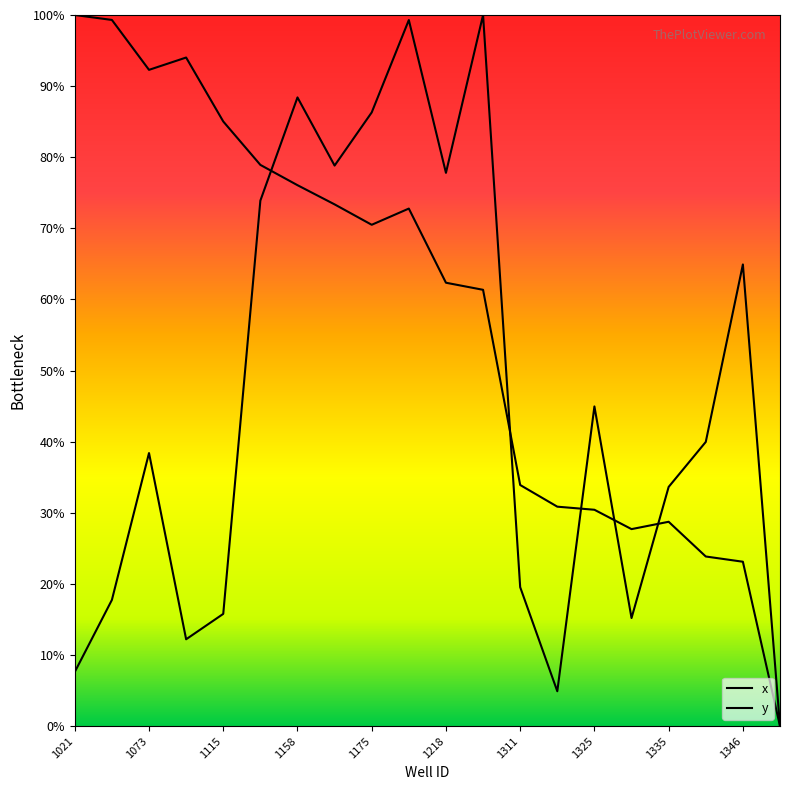

List the labels in order of x value, smallest first.

1430, 1321, 1021, 1094, 1329, 1115, 1022, 1311, 1335, 1073, 1344, 1325, 1346, 1140, 1218, 1174, 1175, 1158, 1176, 1220